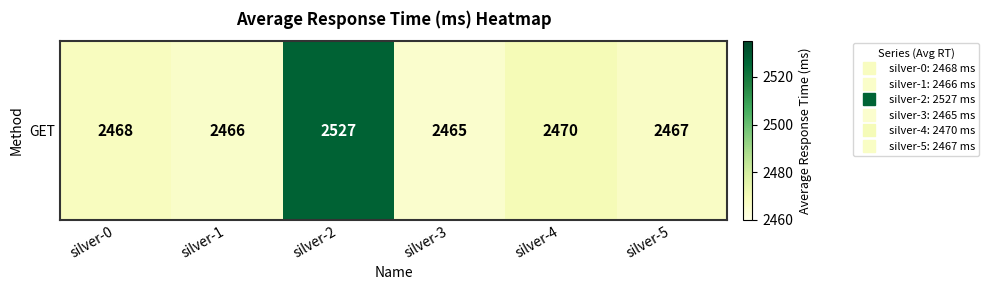

What is the difference between the values at silver-2 and silver-5?

60